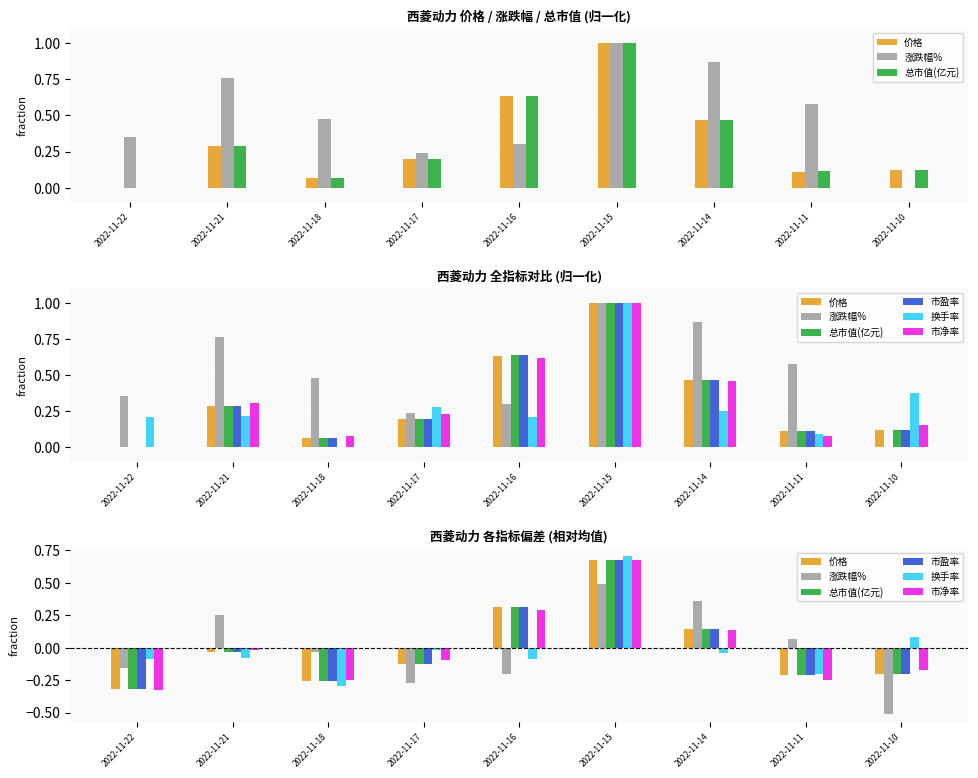

The value of 价格 at 2022-11-18 is -0.1. True or false?

False